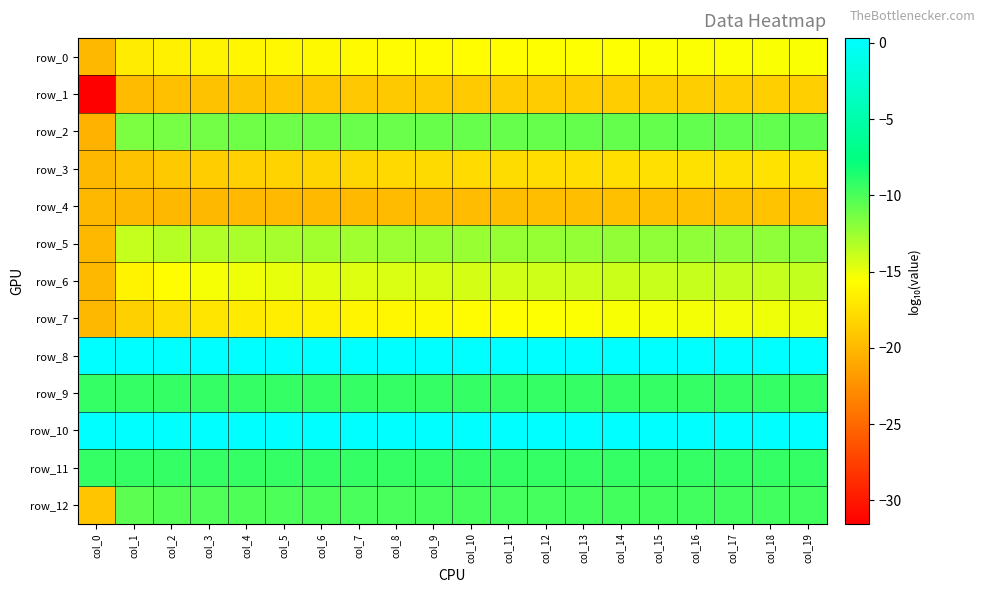

Is it true that row_7 equals -17.2 at col_3?

True